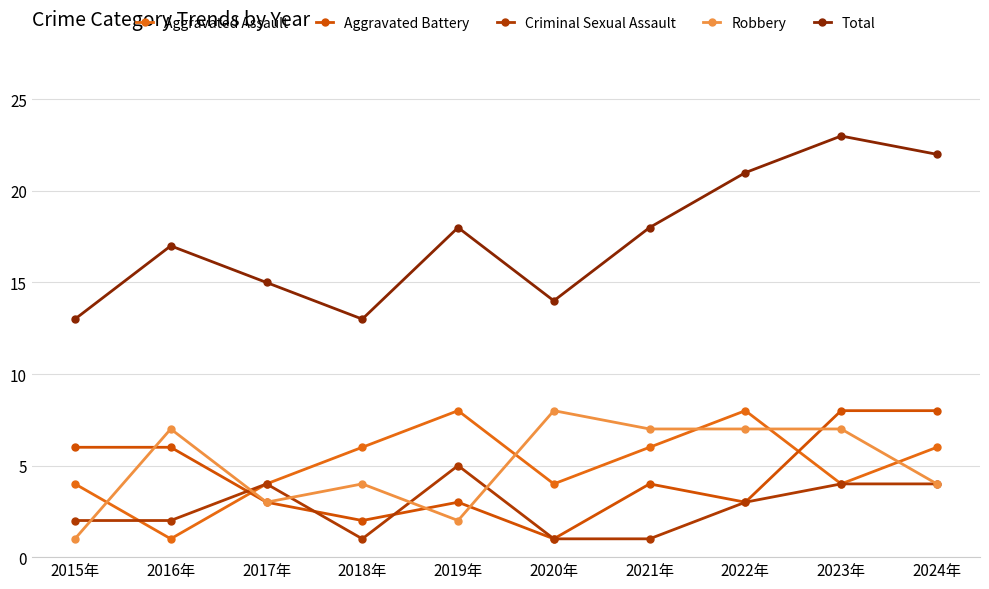

Rank the series at 2018年 from lowest to highest value.

Criminal Sexual Assault, Aggravated Battery, Robbery, Aggravated Assault, Total